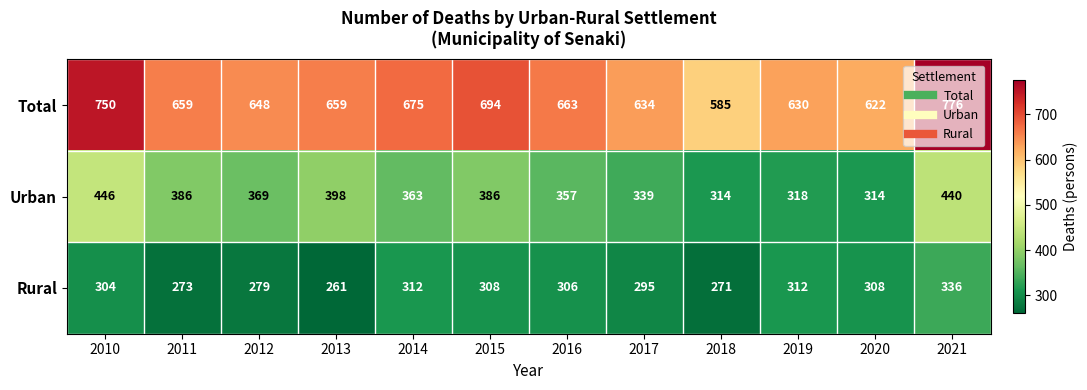

Rank the series by their maximum value, from lowest to highest.

Rural, Urban, Total